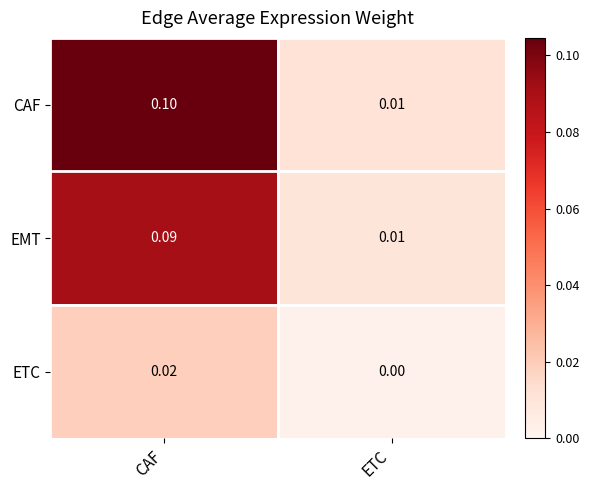

Is the value of CAF at CAF greater than the value of EMT at CAF?

Yes